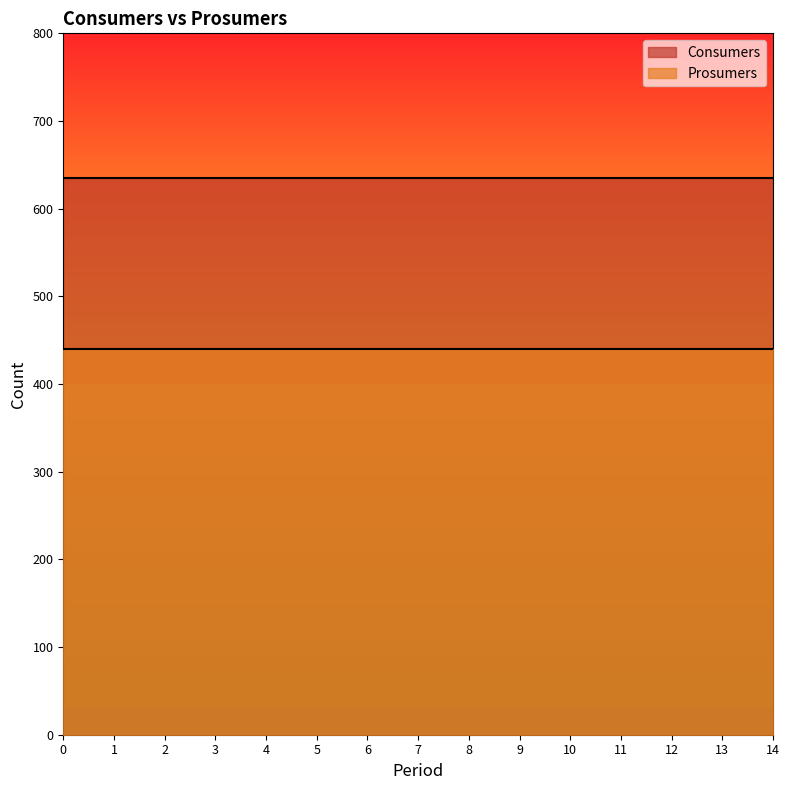

Which series changed the most between 10 and 14?

Consumers